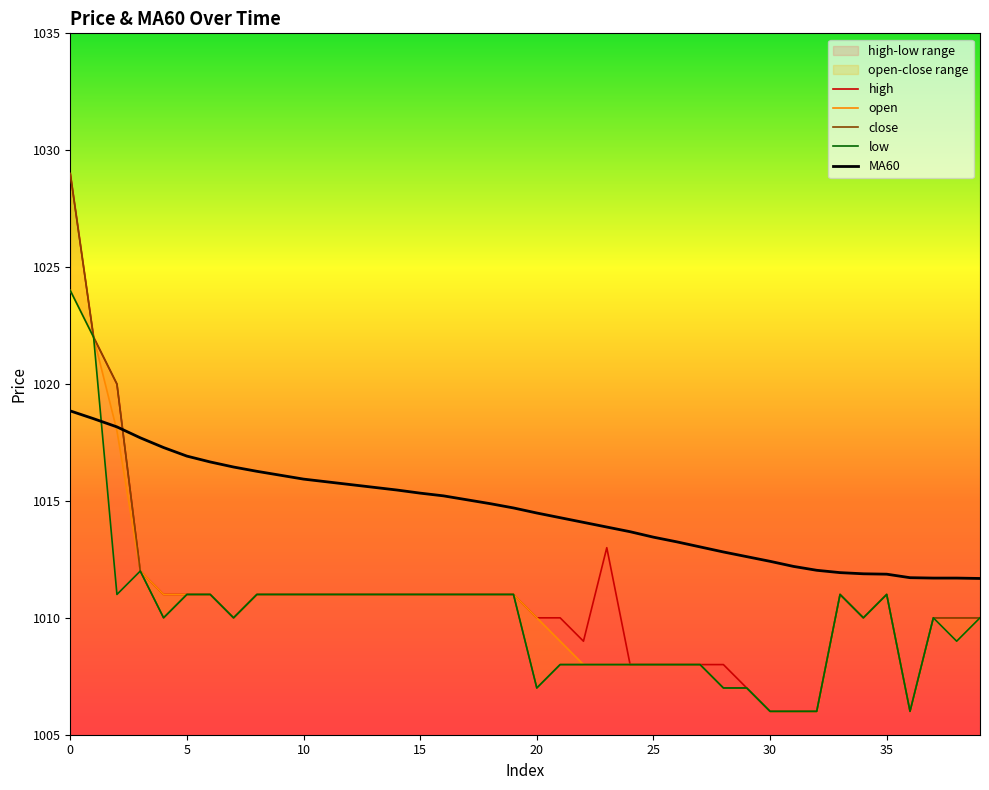

What is the total value across all series at 38?

5049.7